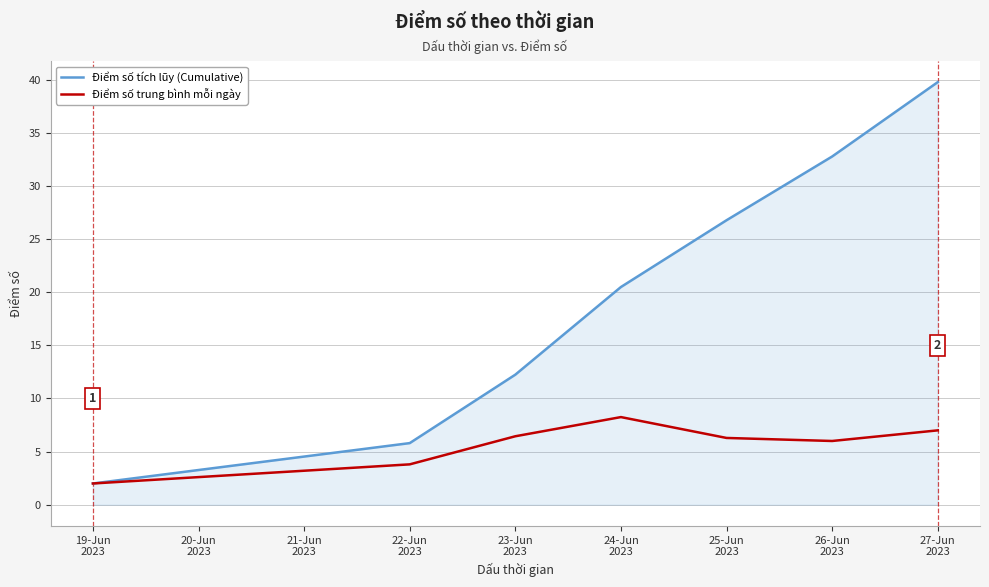

Does the chart have visible grid lines?

Yes